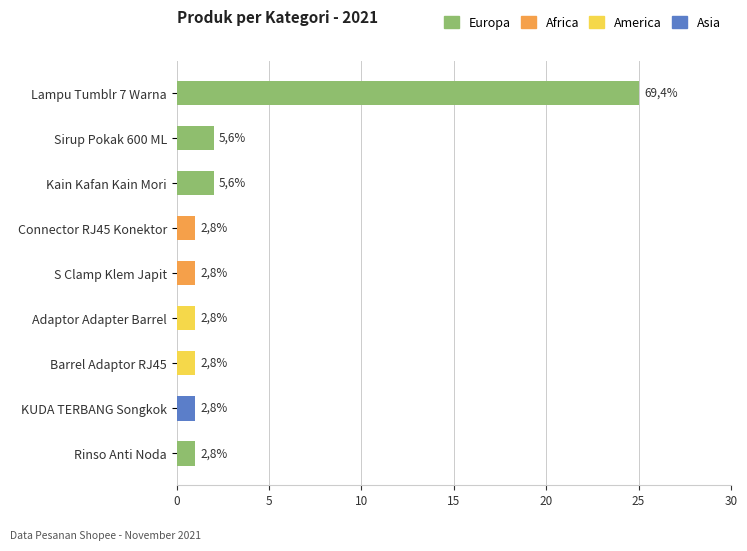

Between Barrel Adaptor RJ45 and Lampu Tumblr 7 Warna, which is larger?

Lampu Tumblr 7 Warna